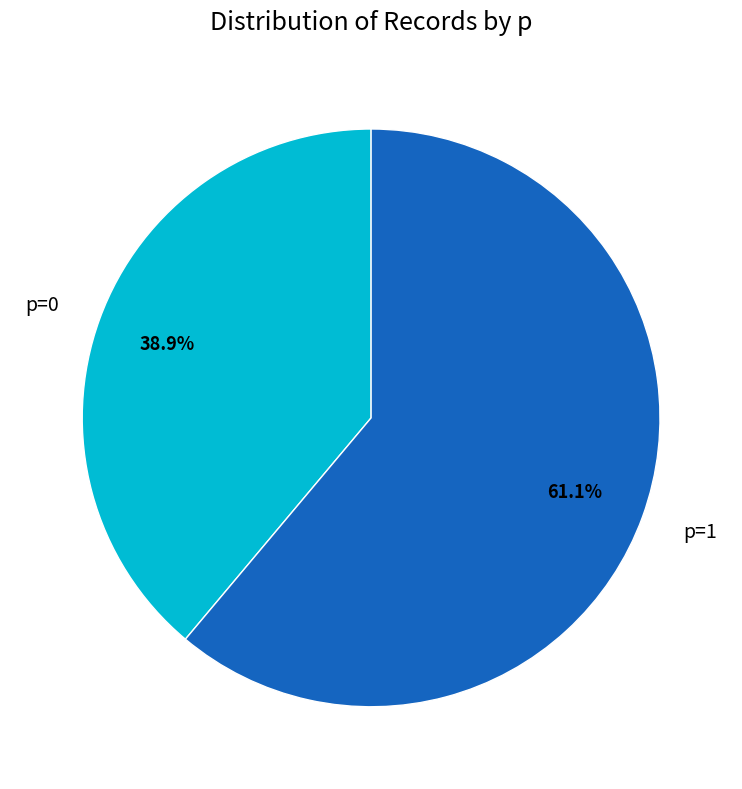

Rank the categories by value from highest to lowest.

p=1, p=0